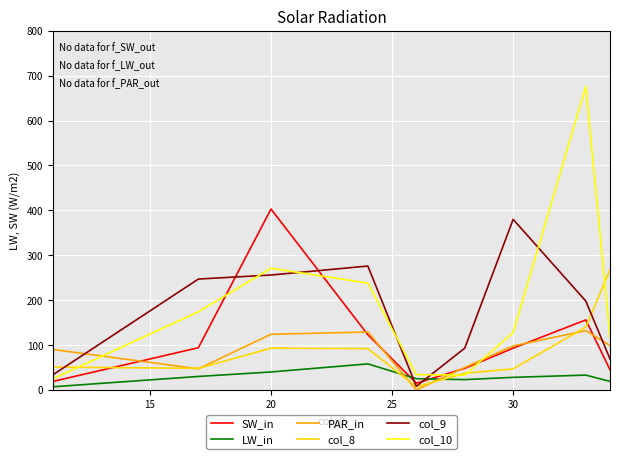

After their last crossing, which series has the higher values: col_9 or col_10?

col_10